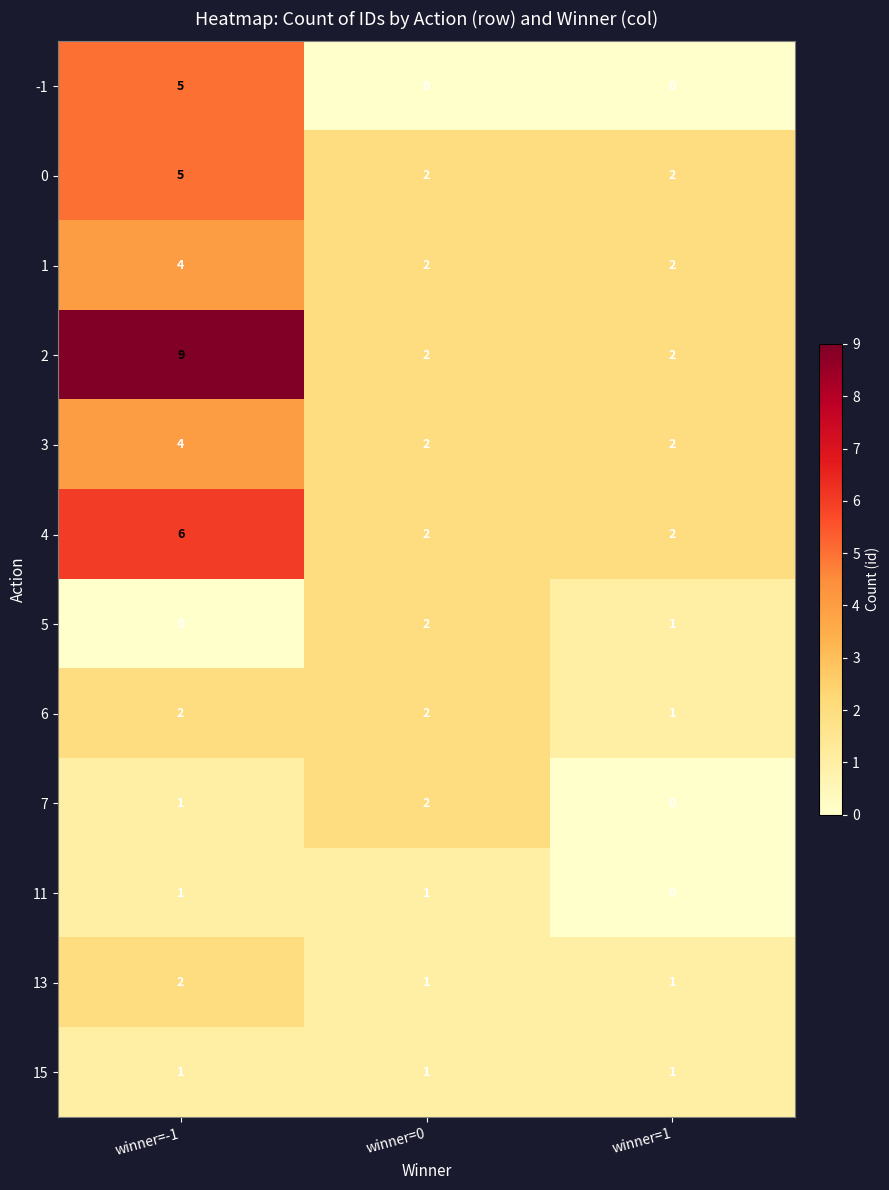

Count the 1 values in the range 2 to 4.

3